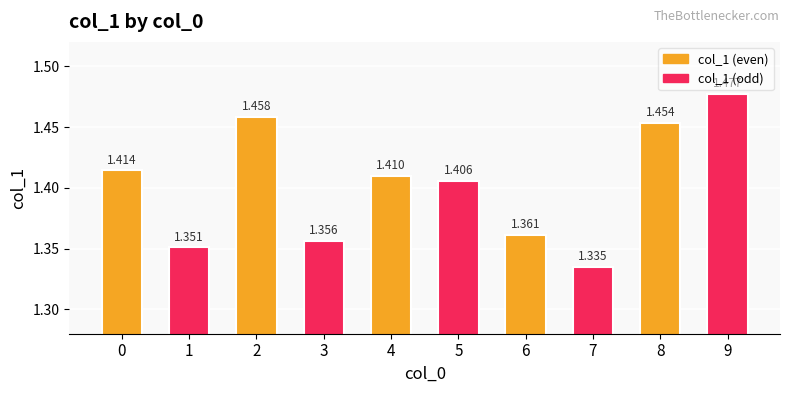

Which label corresponds to the largest value in the chart?

9